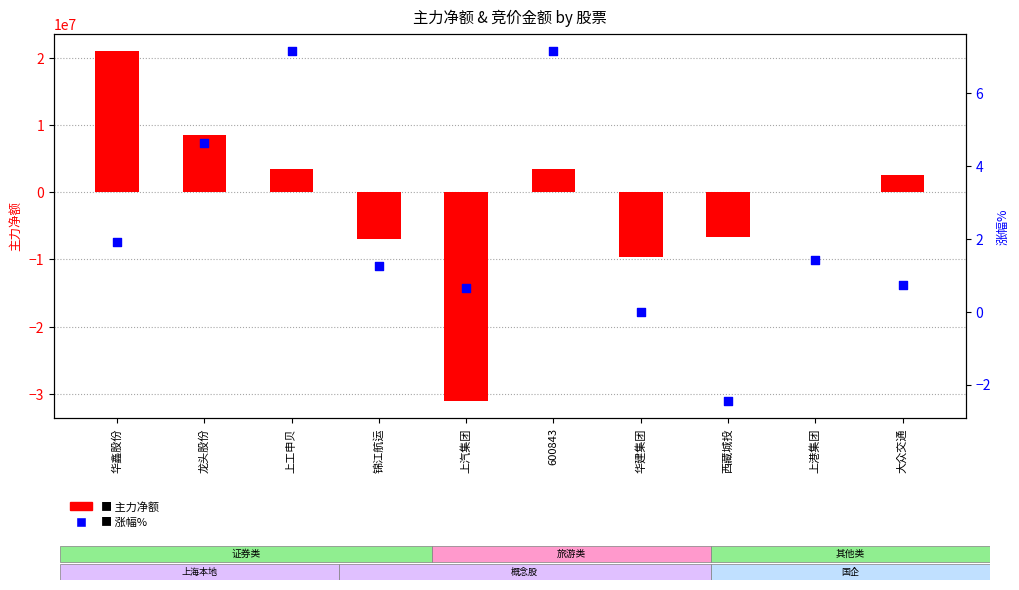

What is the total value across all series at 上汽集团?

-31003385.4